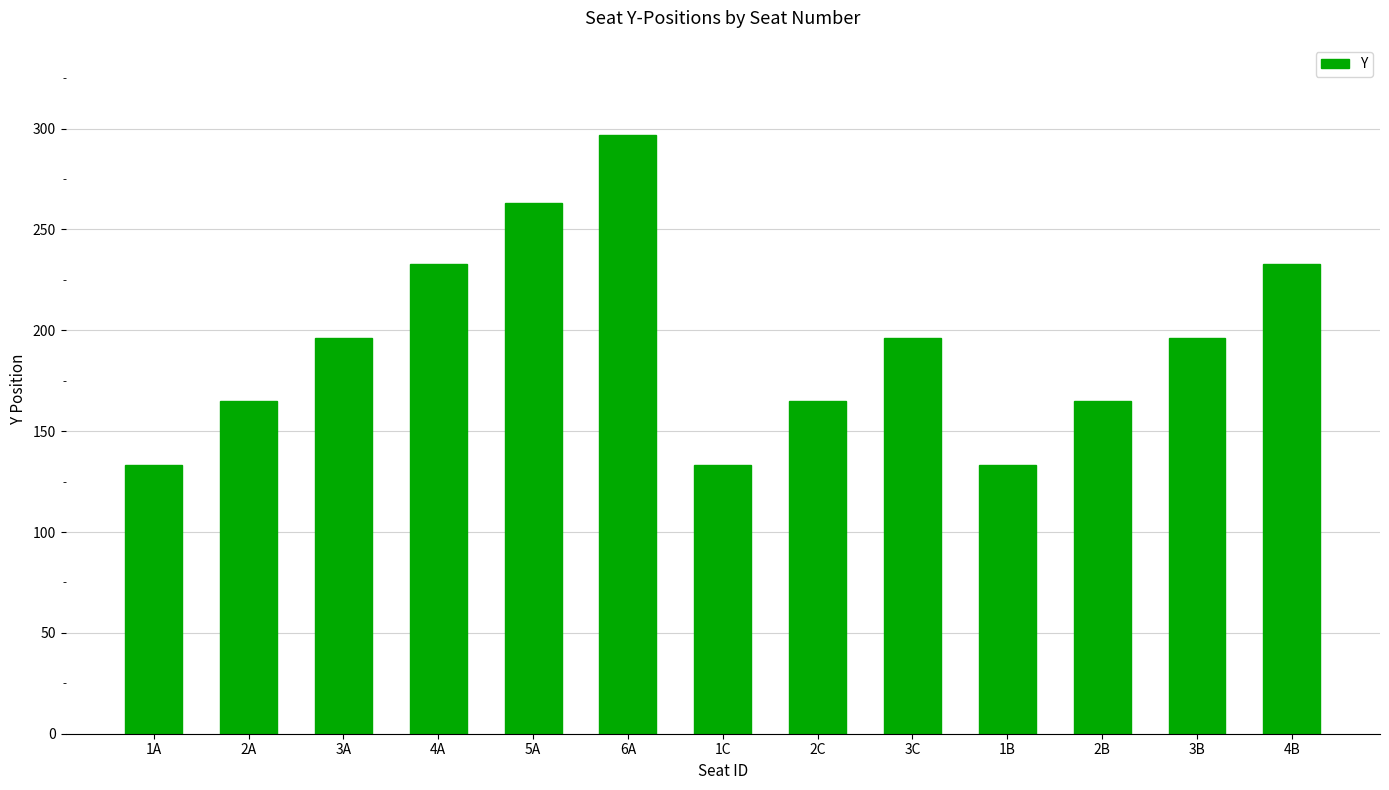

The chart shows a value of 108 at 2A. True or false?

False